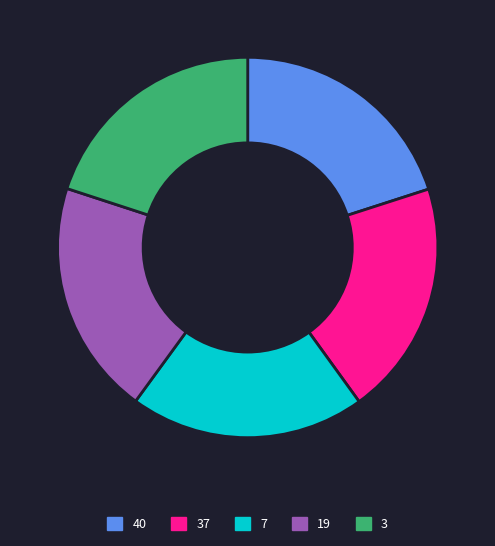

The 37 slice represents 20% of the pie. True or false?

True